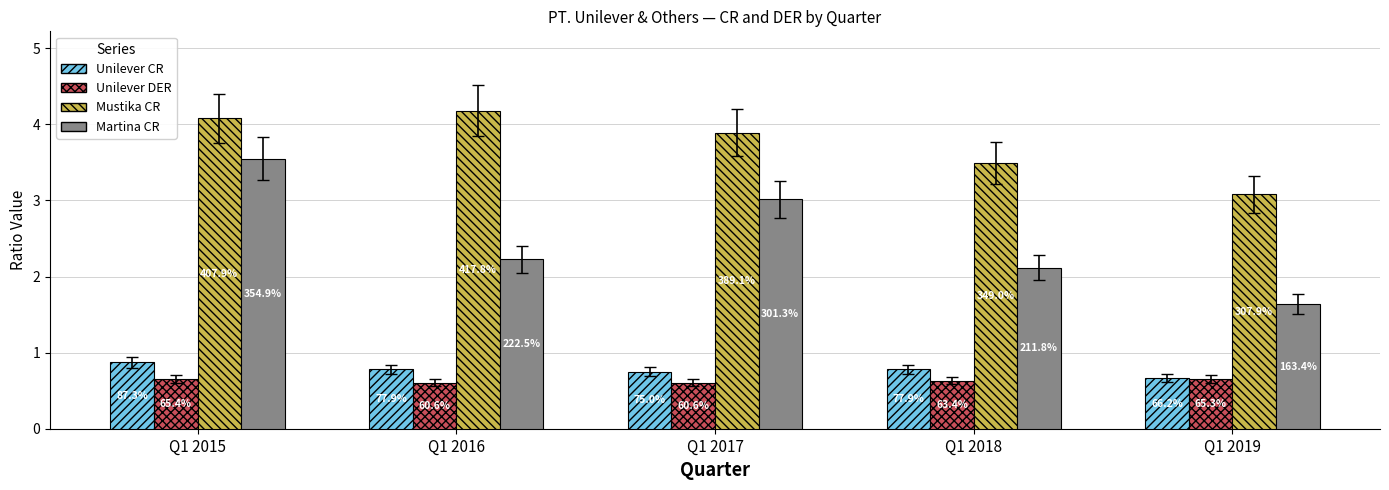

What is the value of the Unilever CR bar at the 5th from the left?

0.7